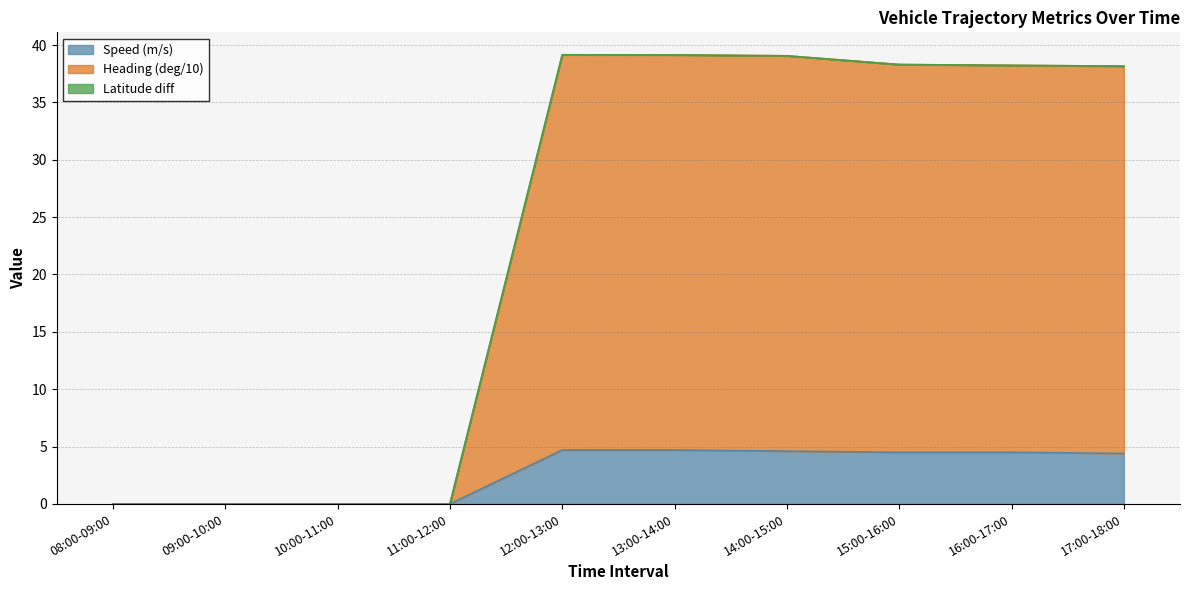

Which series has the largest range (max minus min)?

Heading (deg/10)